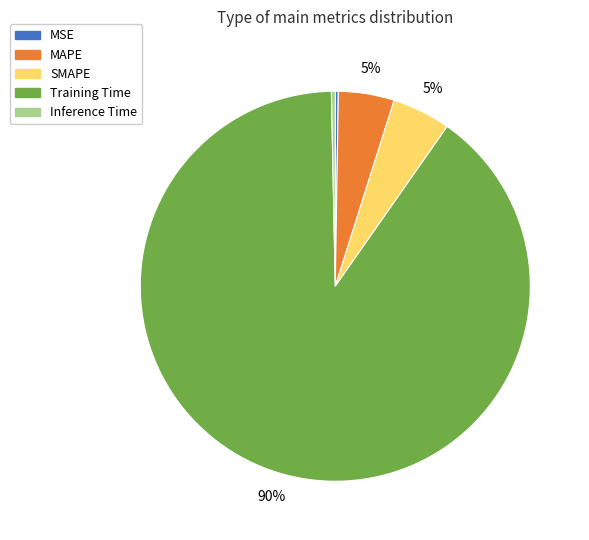

Is the sum of SMAPE and Inference Time greater than half?

No